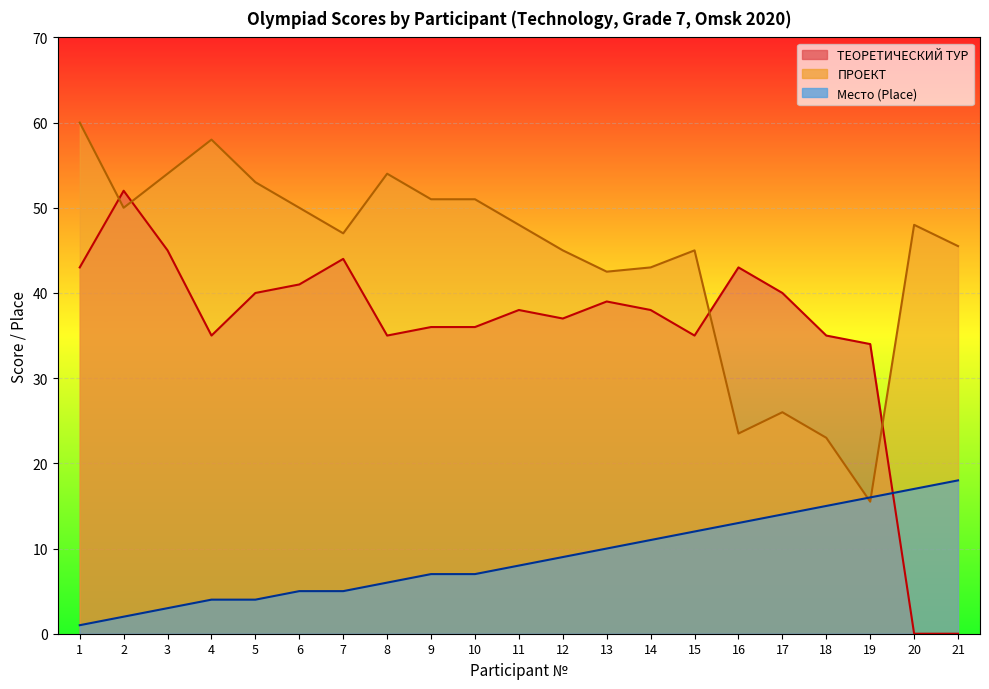

Rank the categories by ПРОЕКТ value from lowest to highest.

19, 18, 16, 17, 13, 14, 12, 15, 21, 7, 11, 20, 2, 6, 9, 10, 5, 3, 8, 4, 1